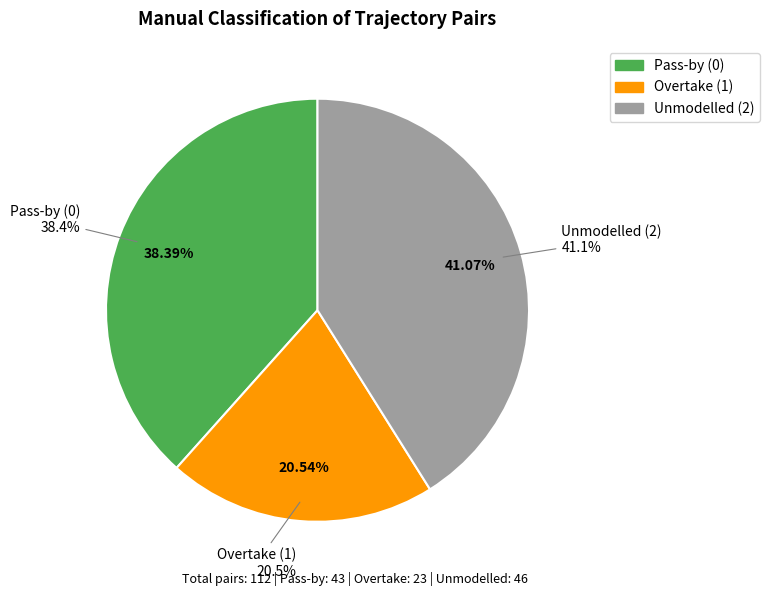

Is there a majority slice in this chart?

No